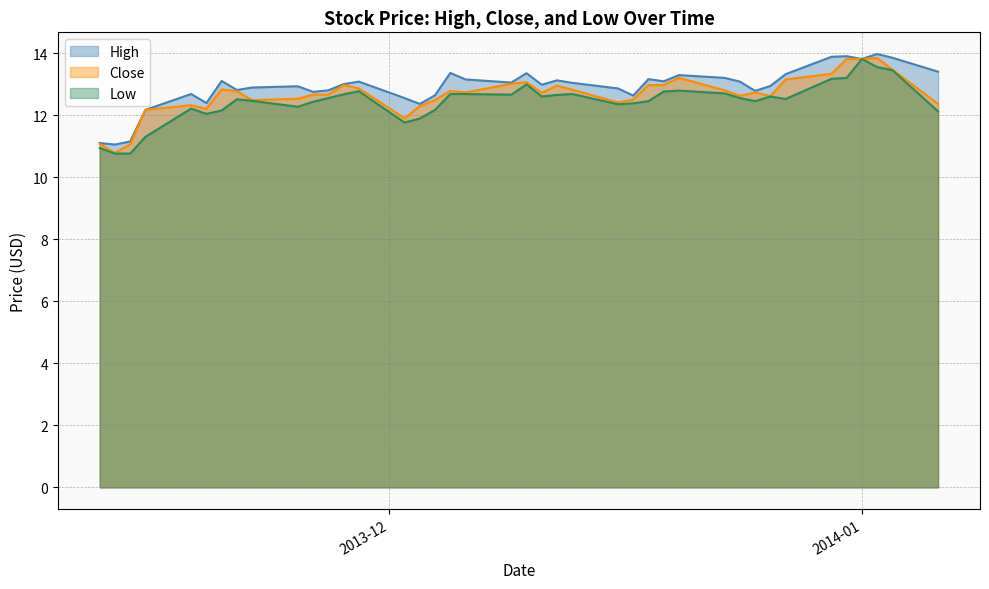

How many lines are shown in the chart?

3